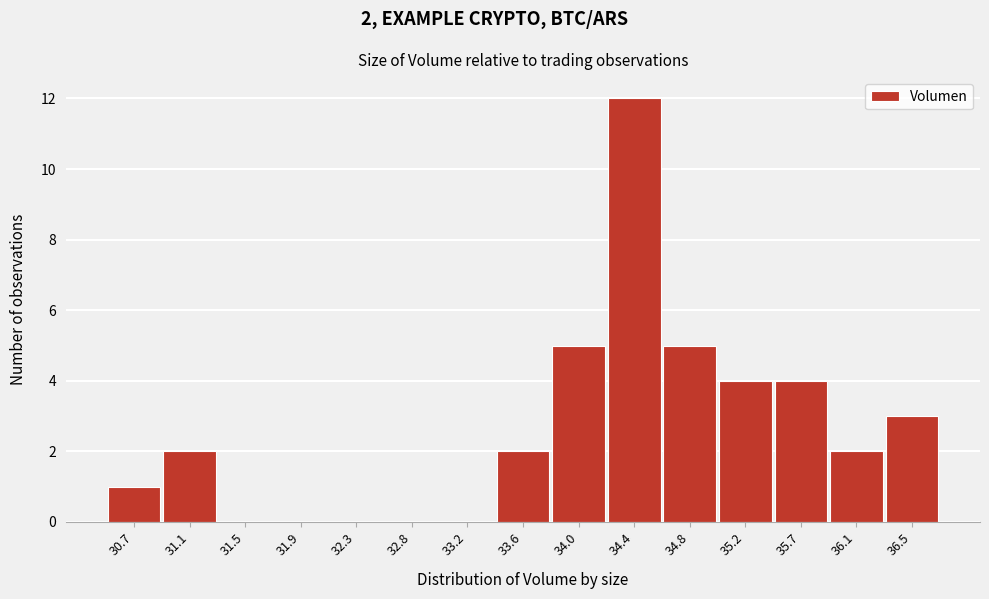

Reading right to left, transcribe all the data shown in this chart.

36.5=3	36.1=2	35.7=4	35.2=4	34.8=5	34.4=12	34.0=5	33.6=2	33.2=0	32.8=0	32.3=0	31.9=0	31.5=0	31.1=2	30.7=1